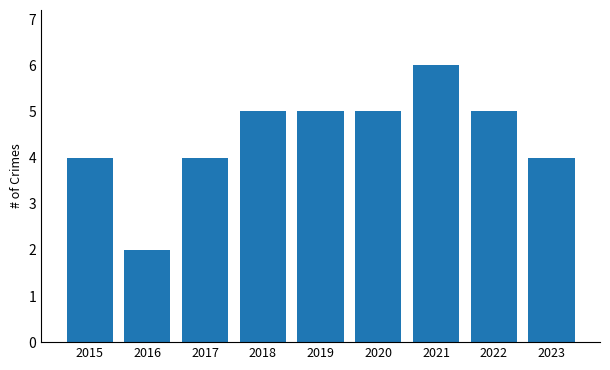

Are the bars horizontal?

No